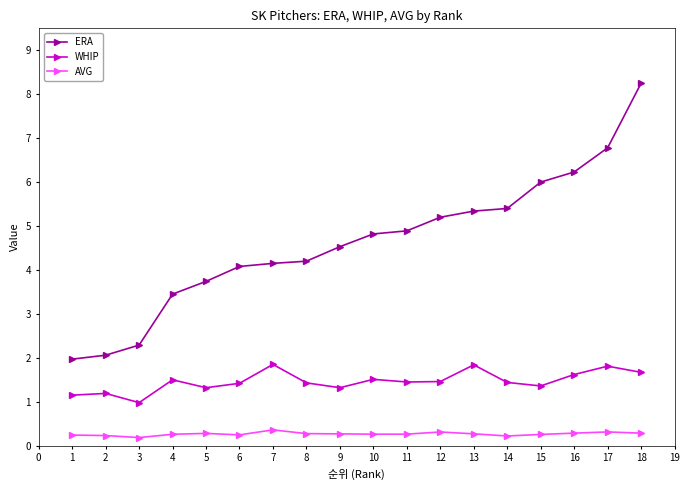

At which label does ERA first exceed 4?

6